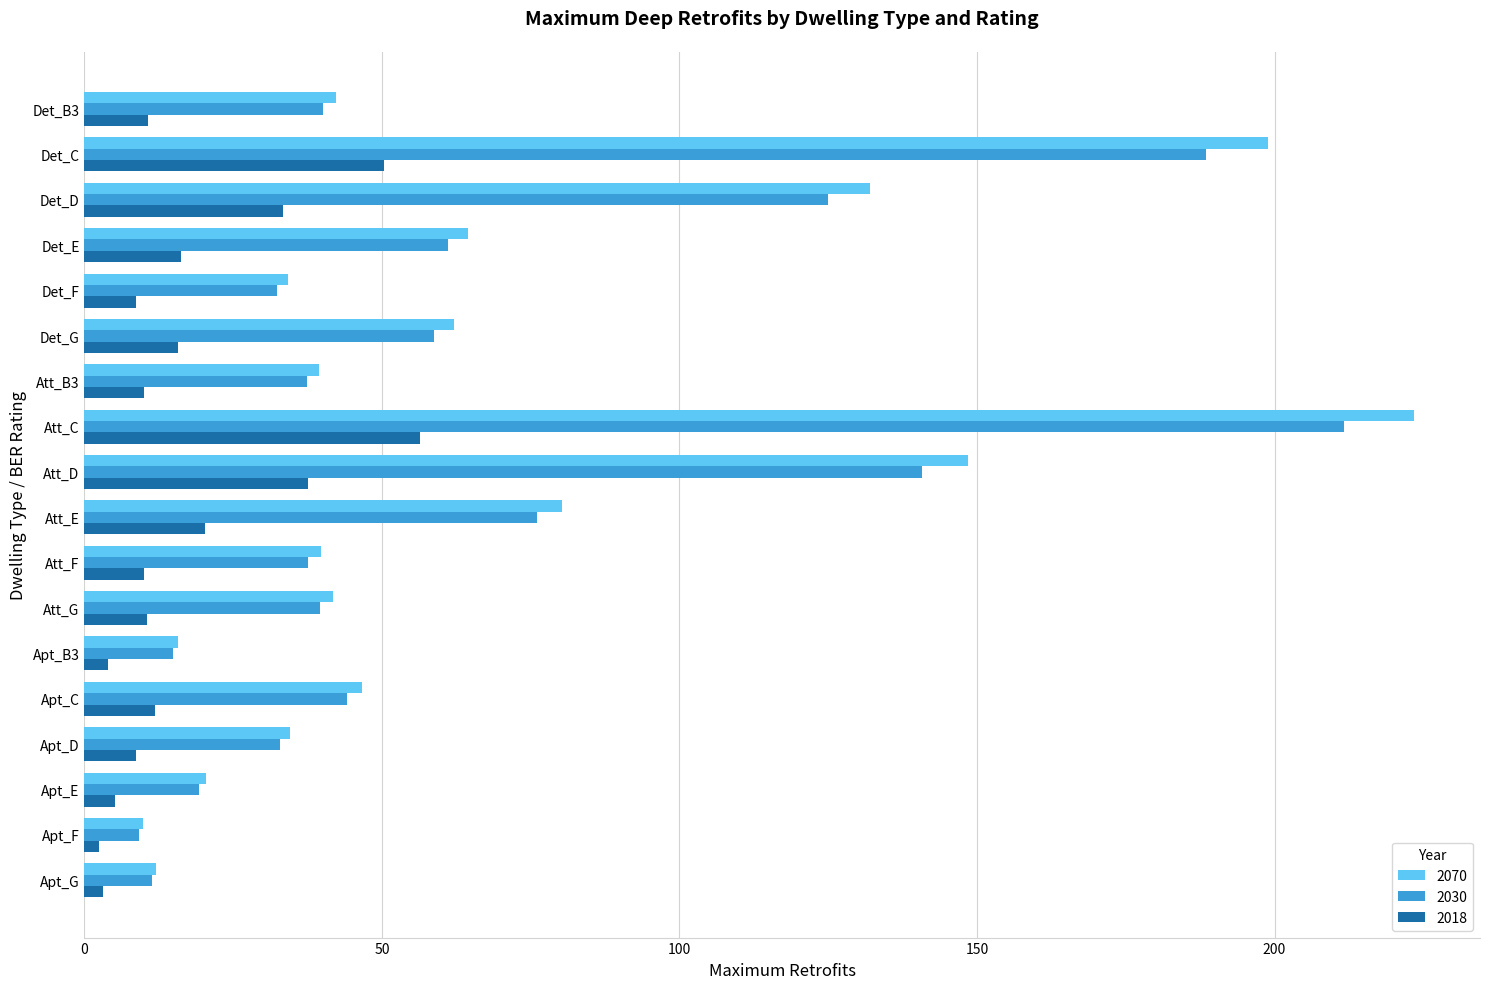

Which label corresponds to the largest value in the chart?

Att_C